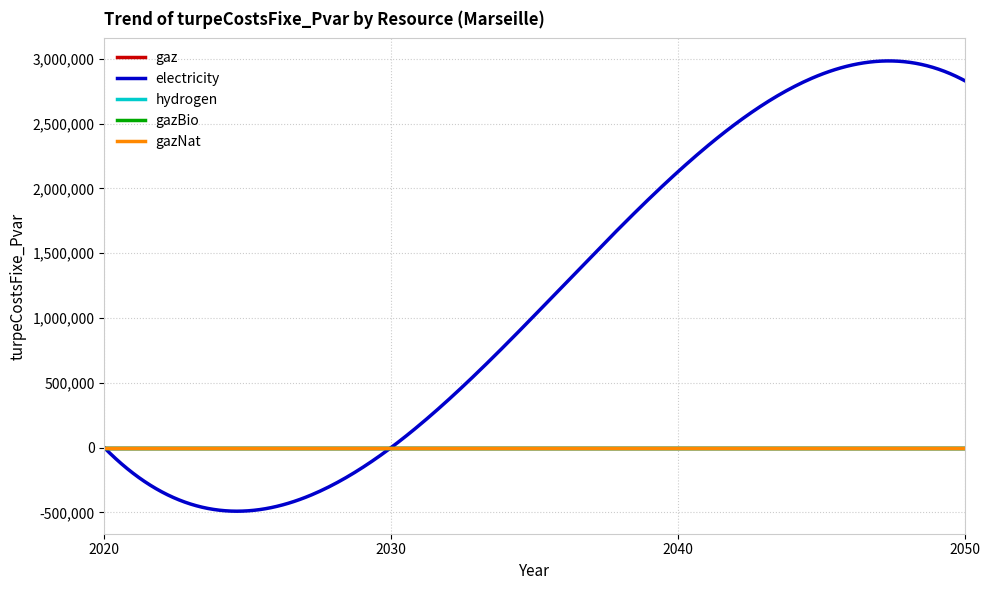

True or false: gaz and electricity intersect in this chart.

False